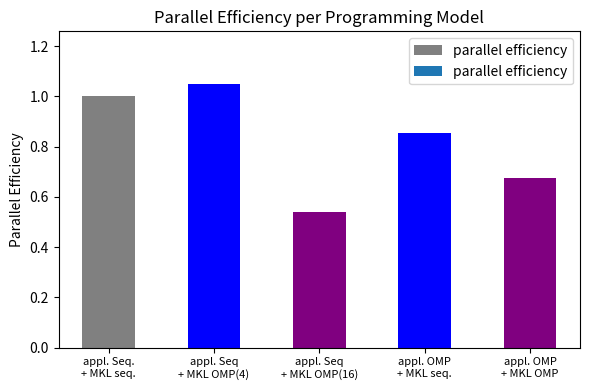

Are the bars grouped side by side (vs. stacked)?

No